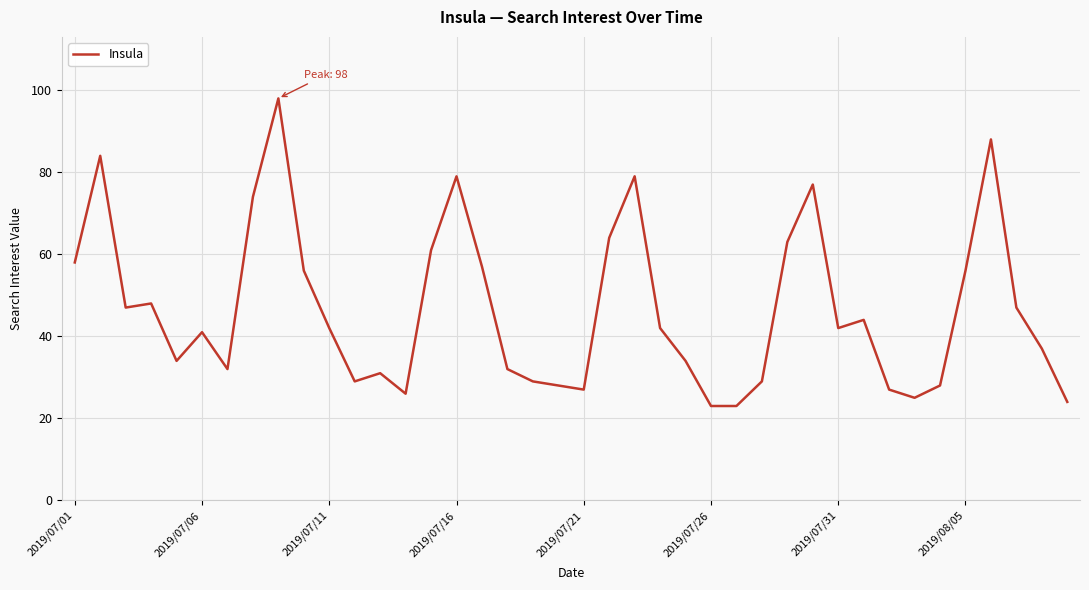

What is the minimum value shown in the chart?

23